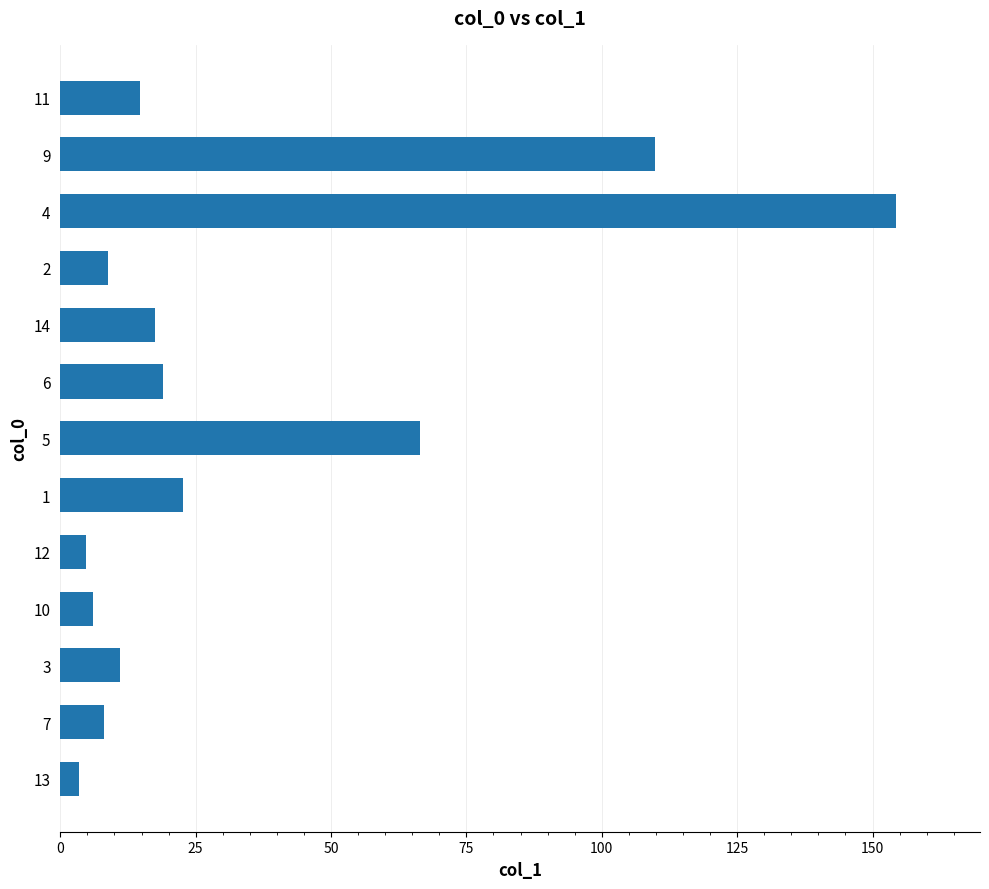

At which category does the chart reach its peak across all series?

4